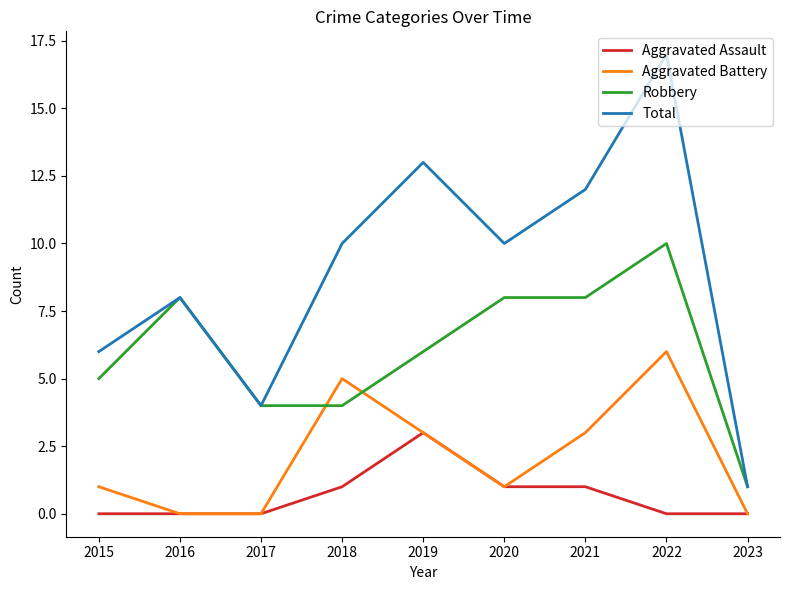

True or false: Total and Aggravated Battery cross at least once.

False